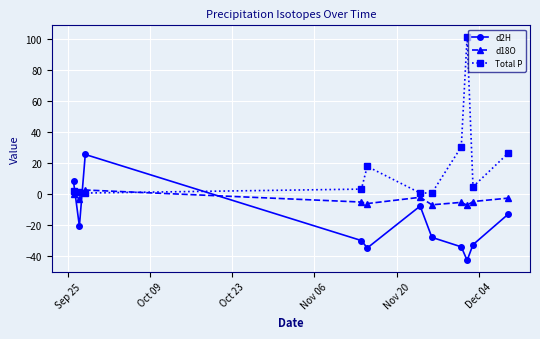

List the series in order of their peak value, lowest first.

d18O, d2H, Total P